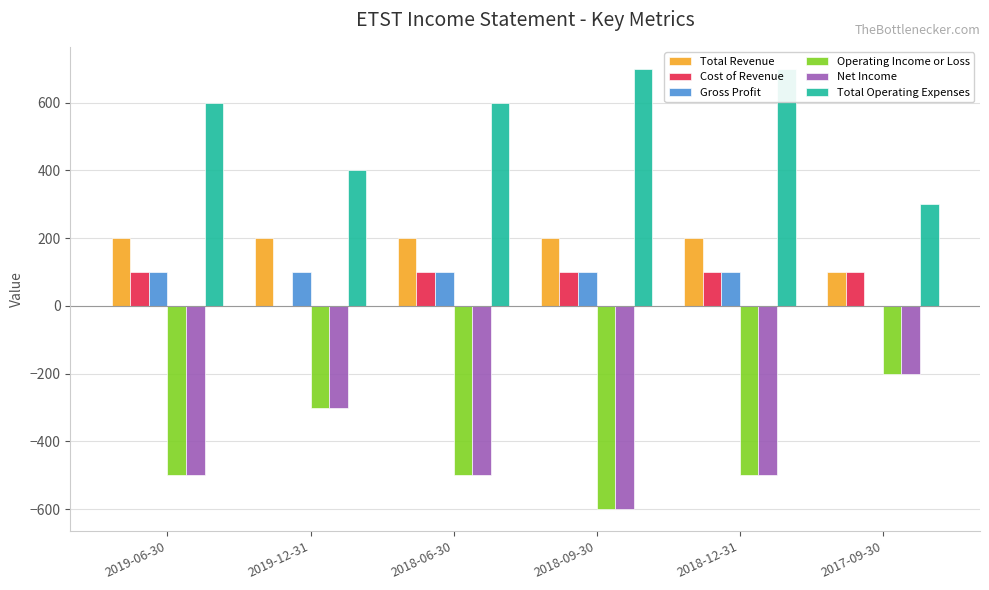

Is it true that Total Revenue equals 290 at 2018-12-31?

False